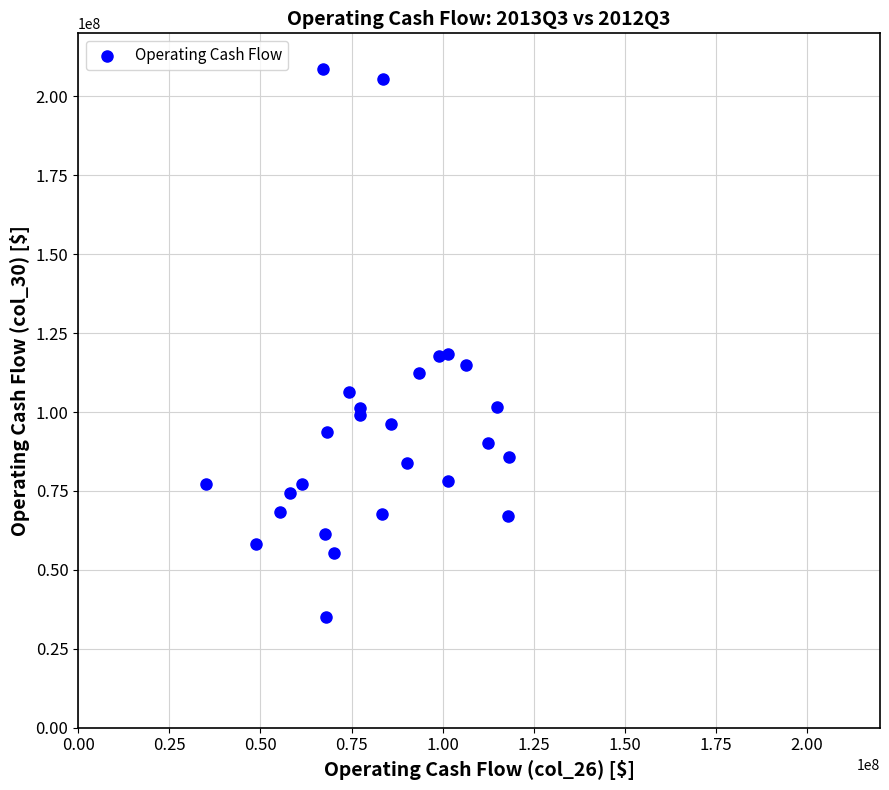

What is the range of X values (max minus min)?

83197000